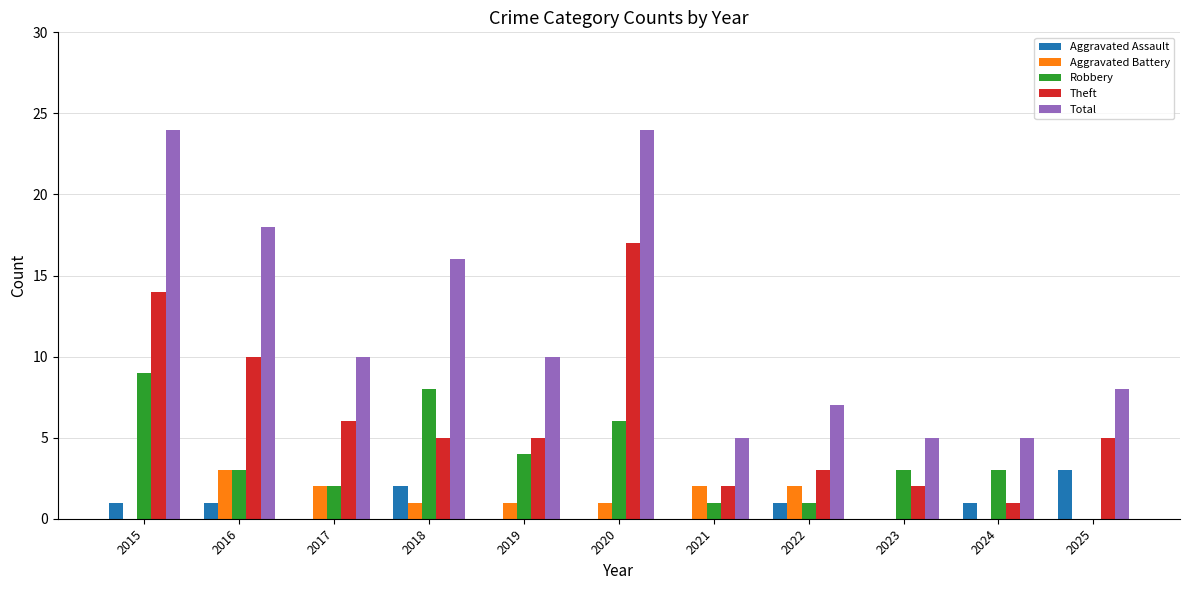

Which category has the highest value in the Aggravated Battery series?

2016